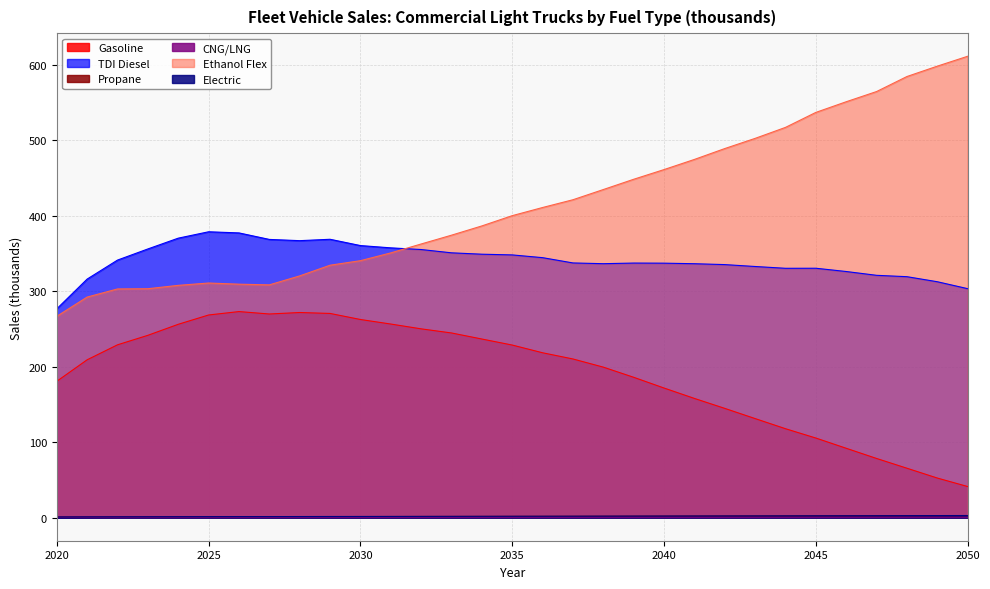

Between 2033 and 2039, which series saw the biggest shift?

Ethanol Flex